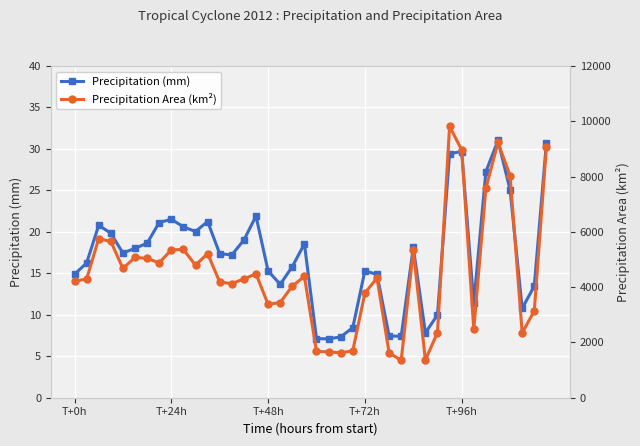

How many interior local peaks does the Precipitation (mm) series have?

9